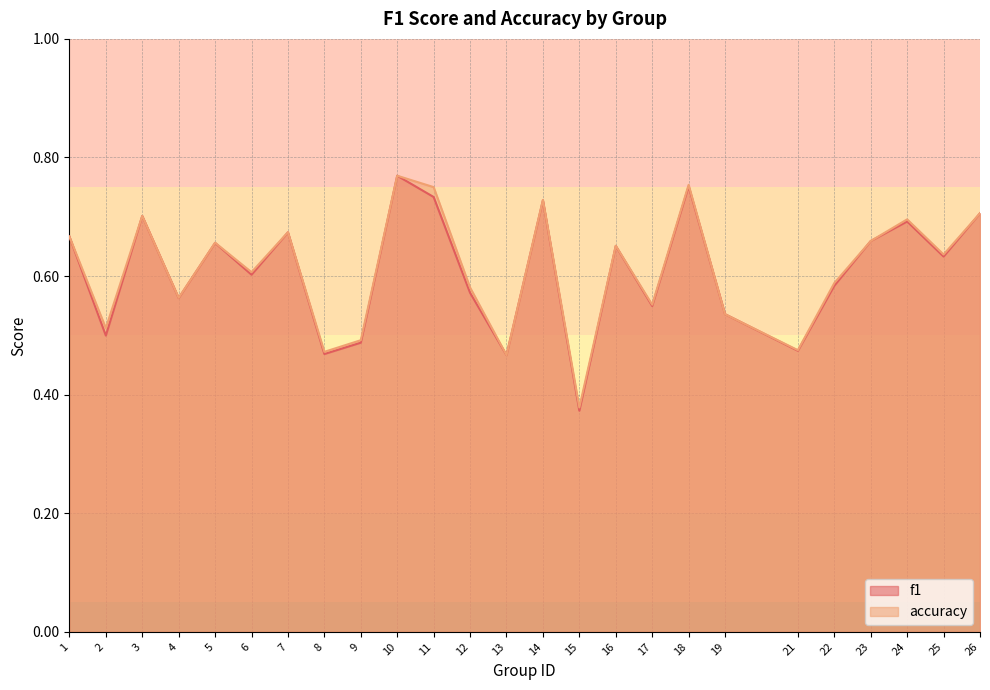

What is the sum of all f1 values?

15.2